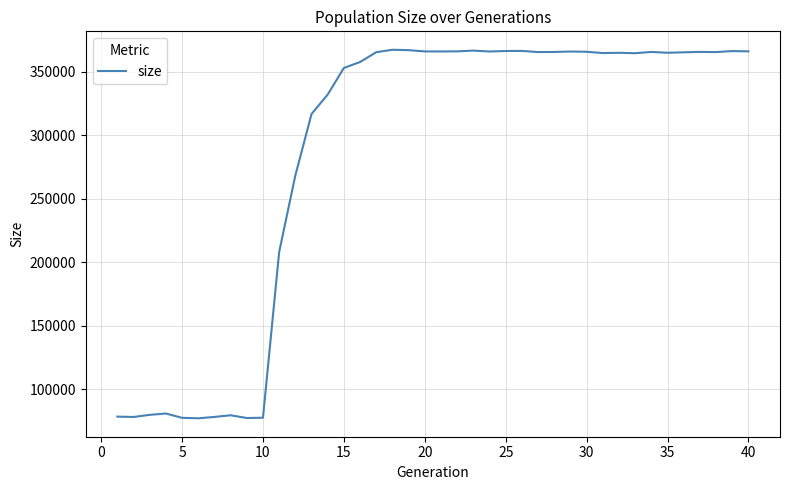

What is the greatest value displayed?

367391